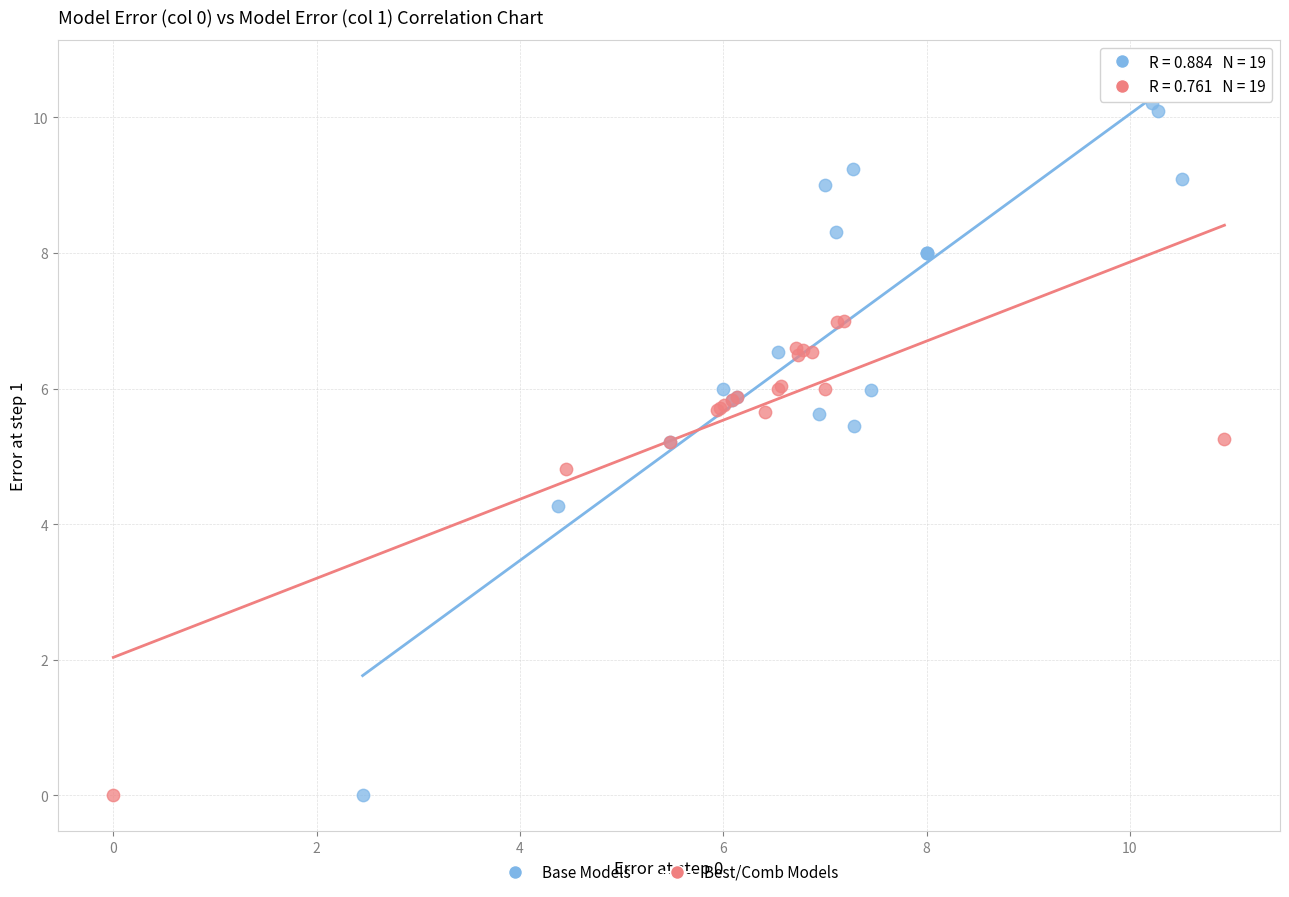

Which series reaches the maximum Y coordinate?

Base Models